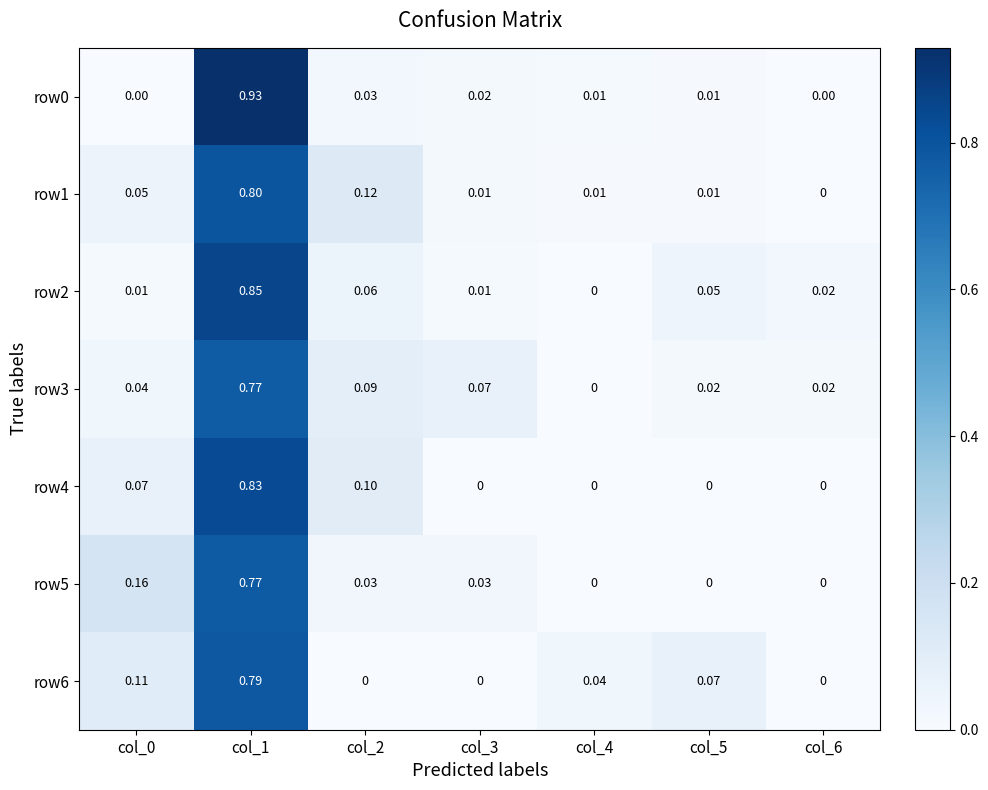

Is the value of row3 at col_3 greater than the value of row5 at col_5?

Yes